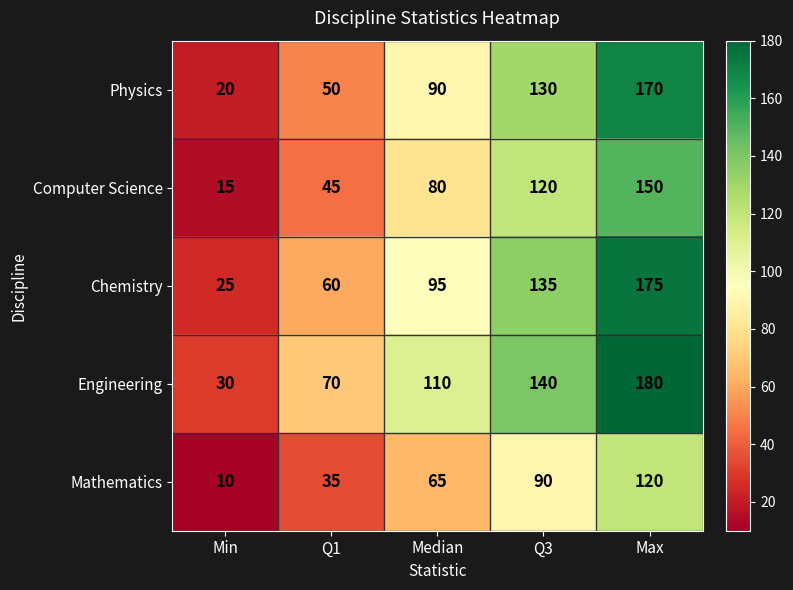

What is the difference between the Computer Science values at Max and Q3?

30